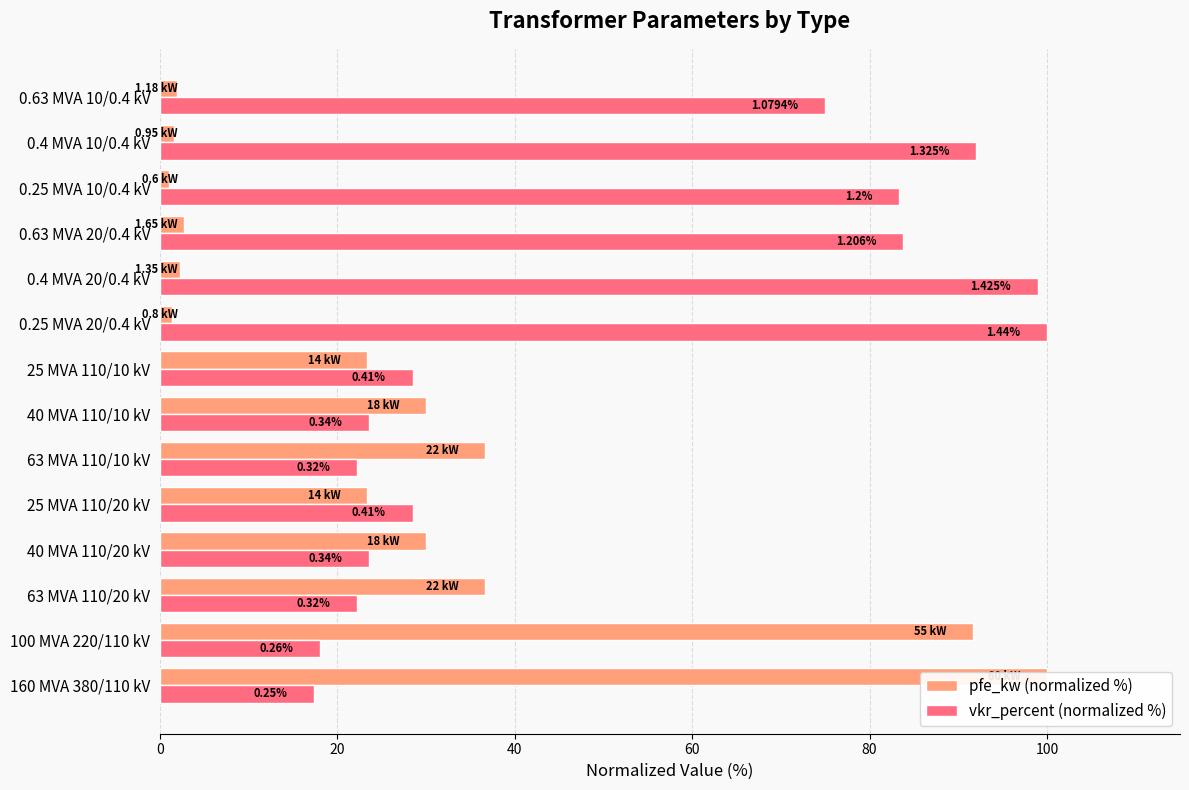

Is it true that pfe_kw (normalized %) equals 2.8 at 0.63 MVA 20/0.4 kV?

True